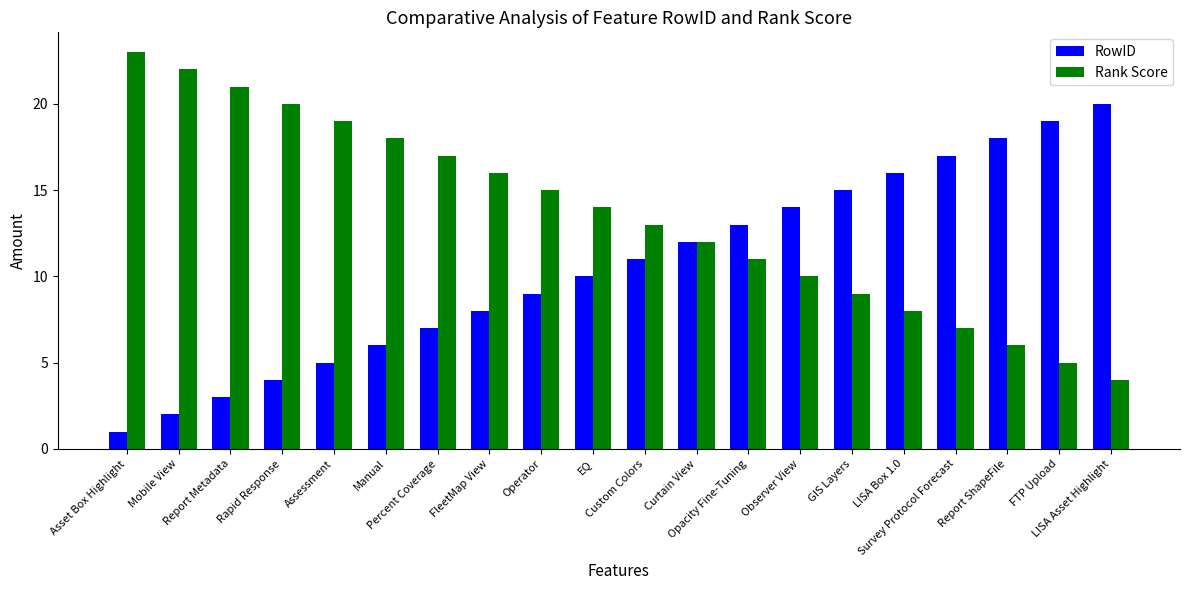

What is the greatest value displayed?

23